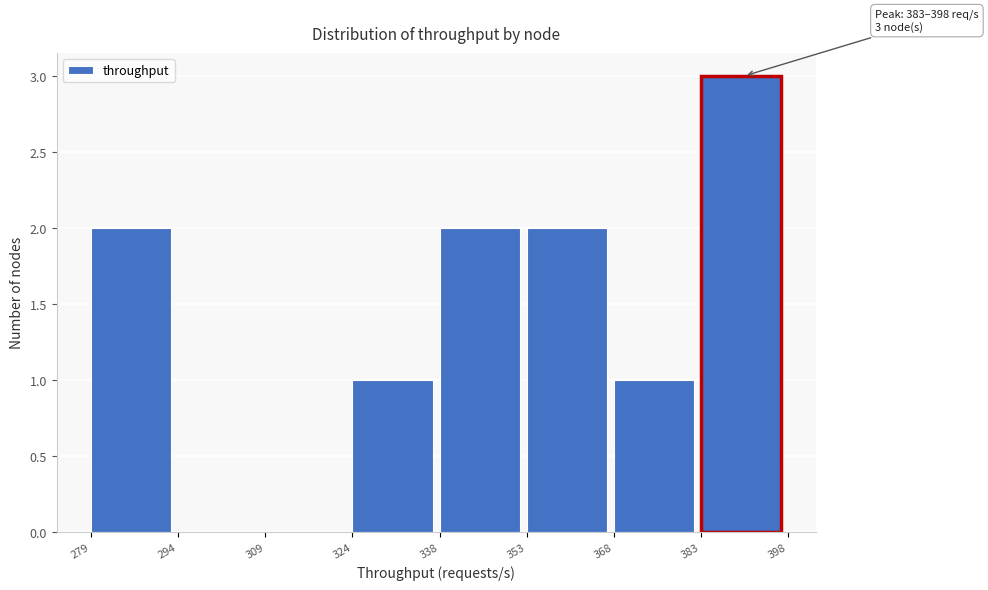

Over which range of the x-axis is the bar tallest?

383 to 398